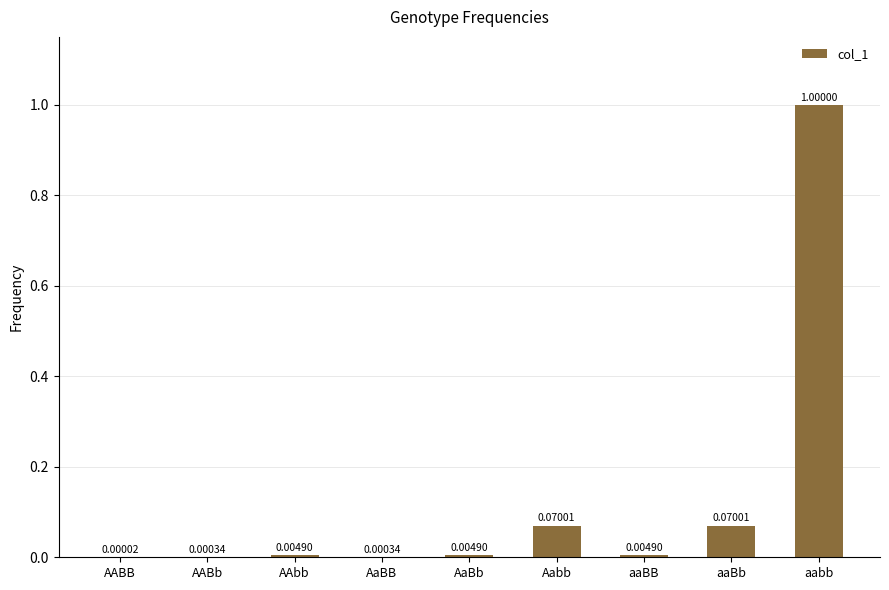

Are the bars grouped side by side (vs. stacked)?

No